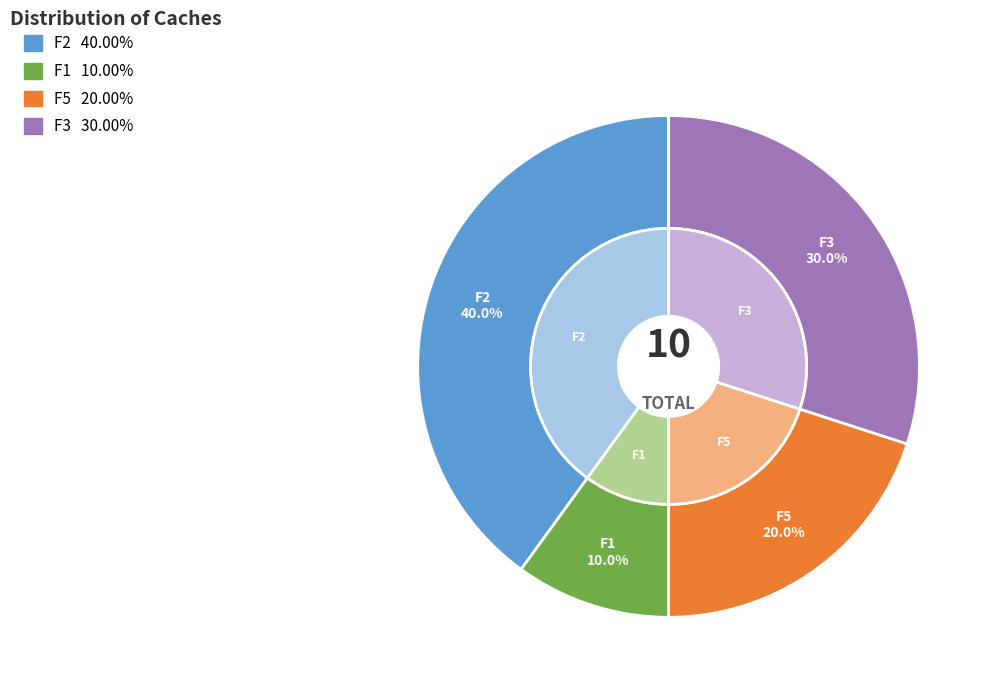

Between F2 and F3, which is larger?

F2